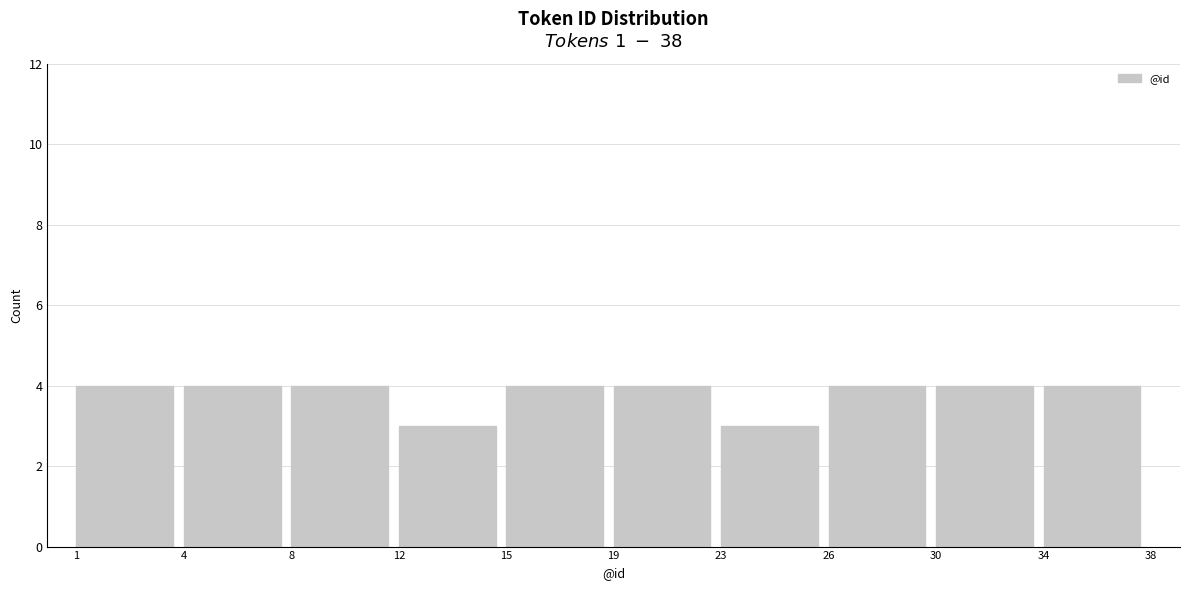

Reading right to left, list all the values displayed in this chart.

4	4	4	3	4	4	3	4	4	4